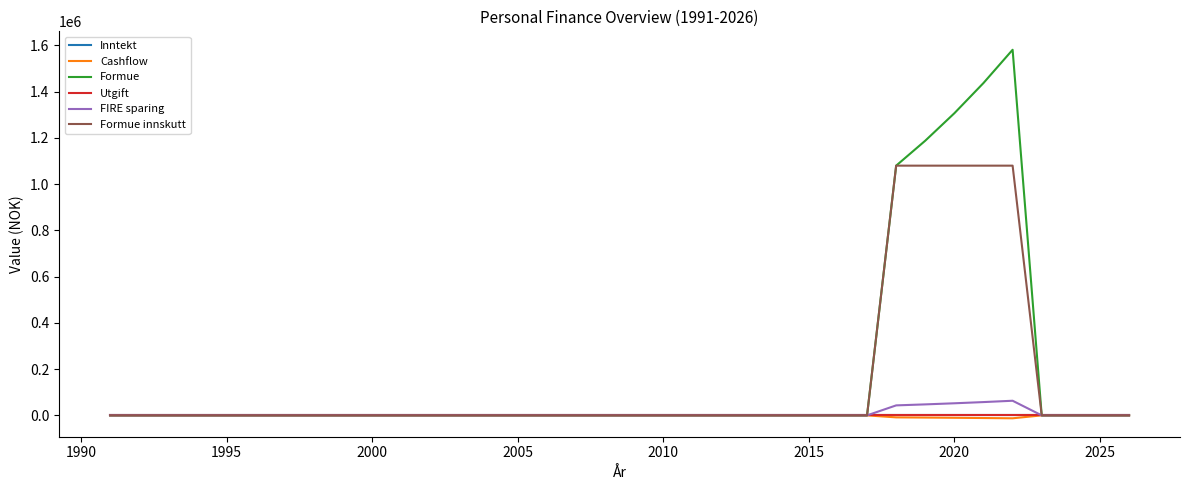

In Cashflow, how many points are lower than both neighbors (excluding endpoints)?

1